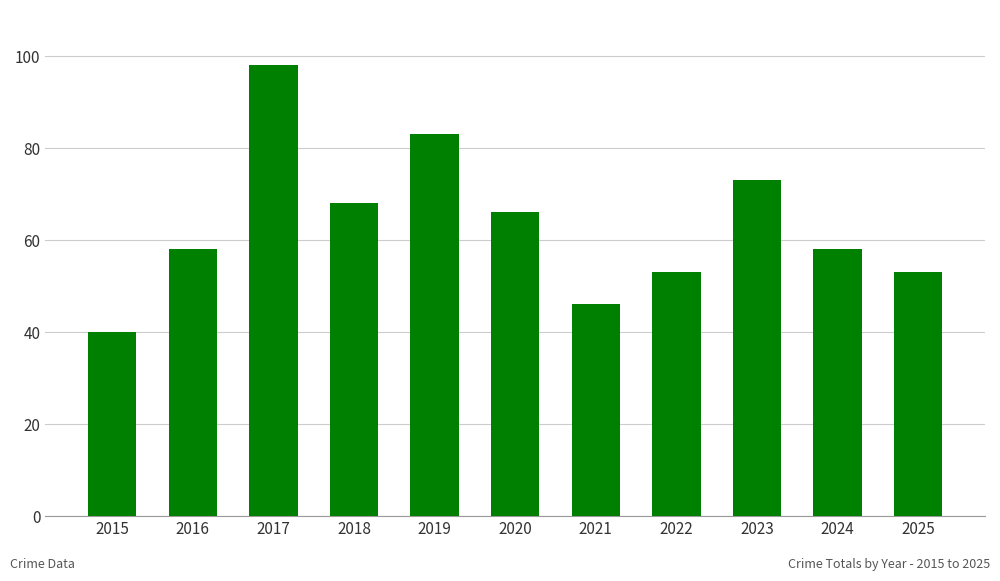

The chart shows a value of 53 at 2022. True or false?

True